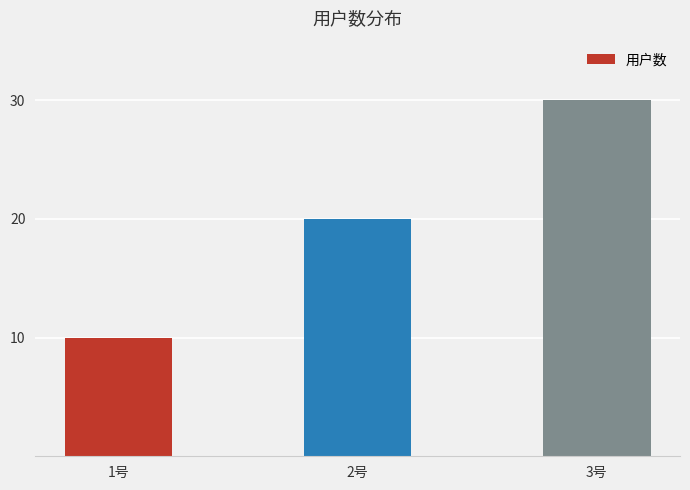

The chart shows a value of 10 at 1号. True or false?

True